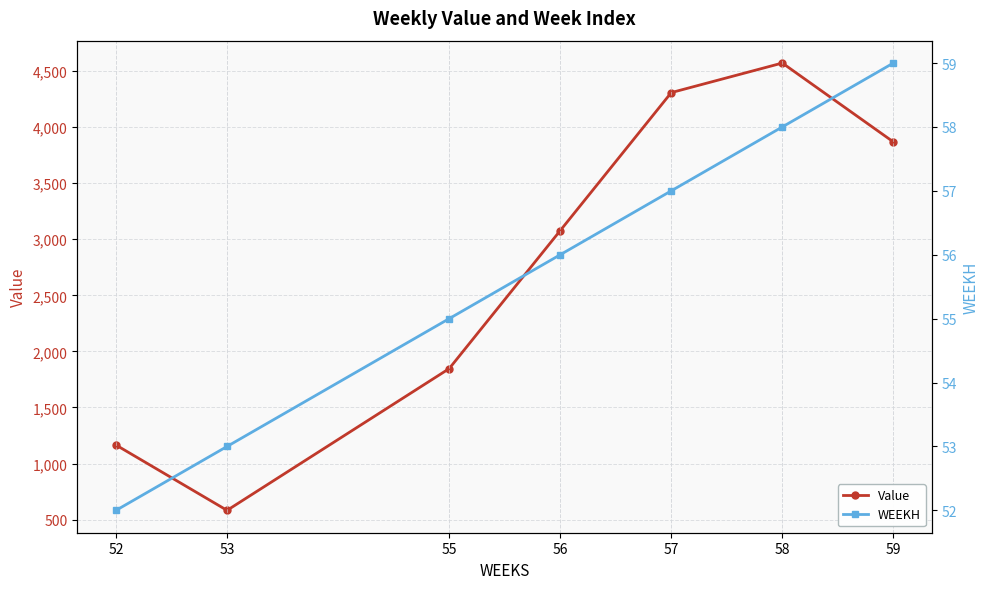

What is the total value across all series at 55?

1901.2